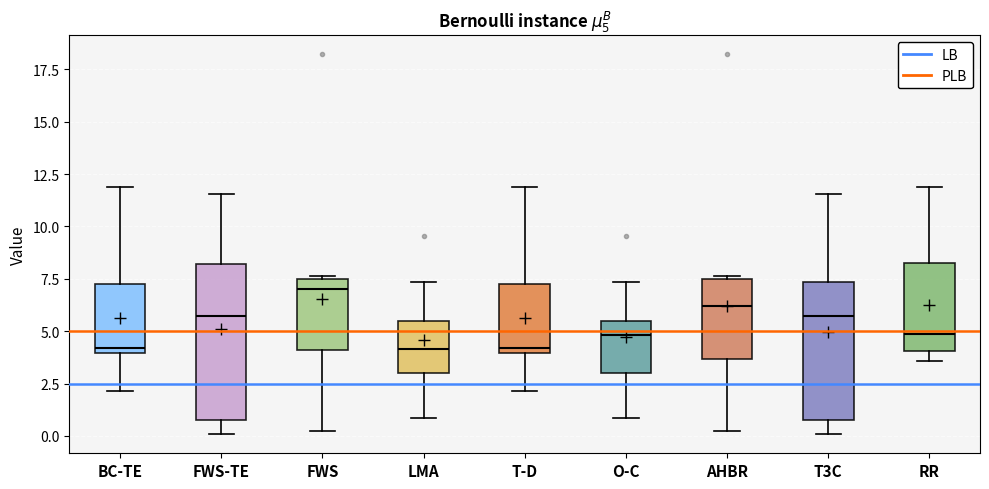

Which box has the highest median line?

FWS